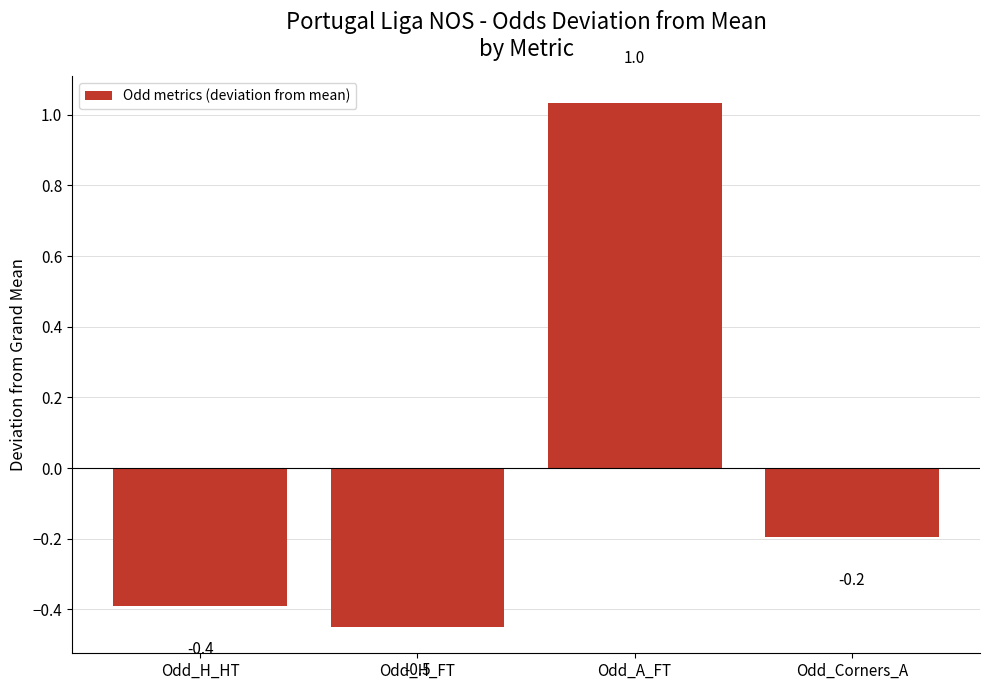

What is the label of the 1st bar from the right?

Odd_Corners_A